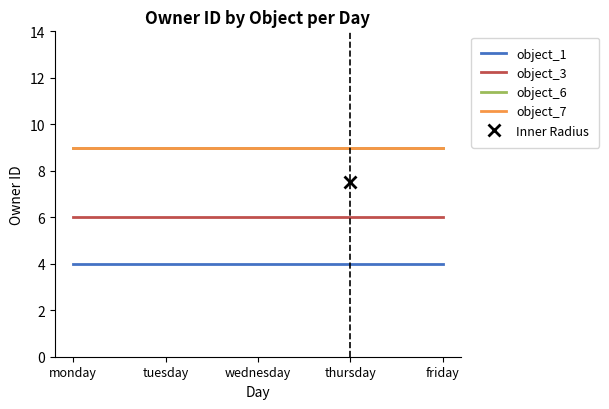

What are all the series names shown in the legend?

object_1, object_3, object_6, object_7